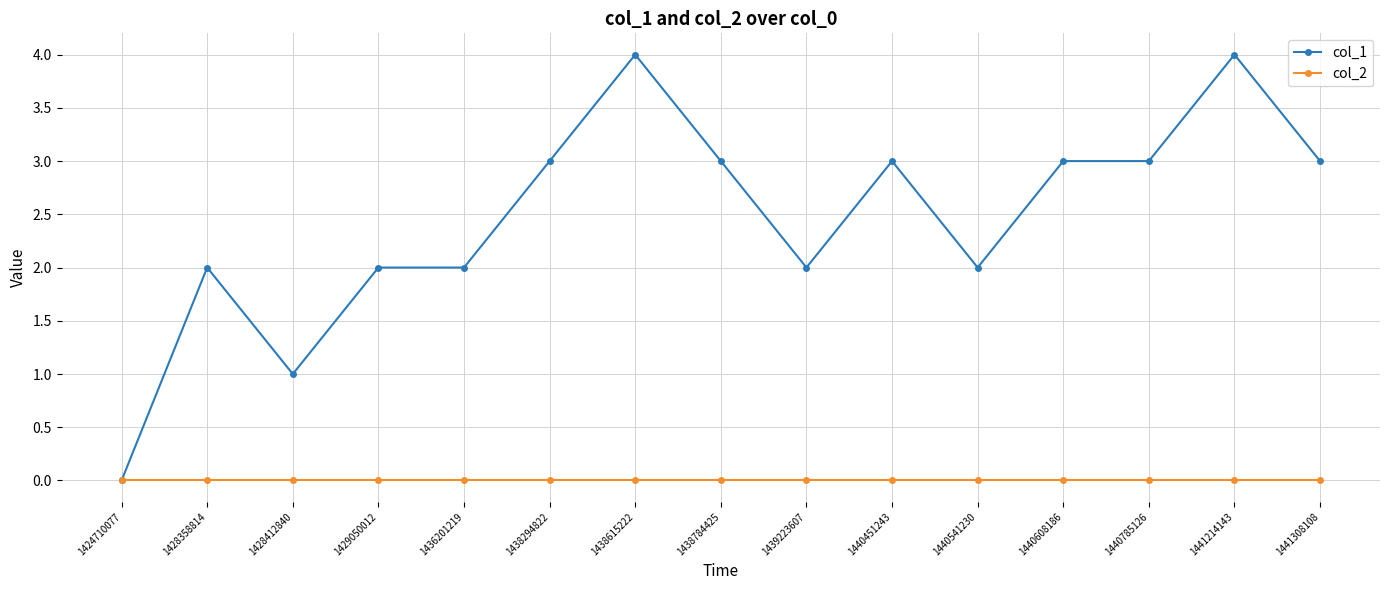

At 1440541230, list the series in order from largest to smallest.

col_1, col_2